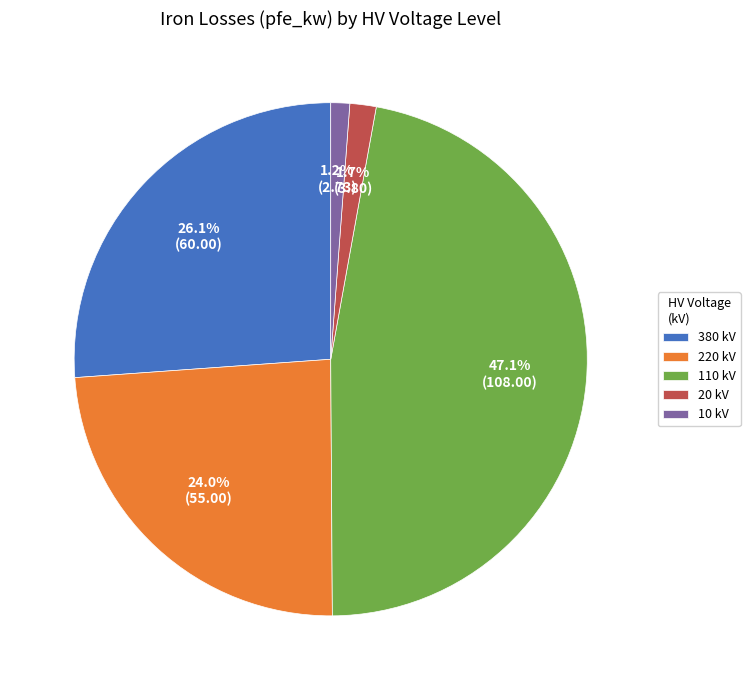

Which has a higher value, 20 kV or 380 kV?

380 kV